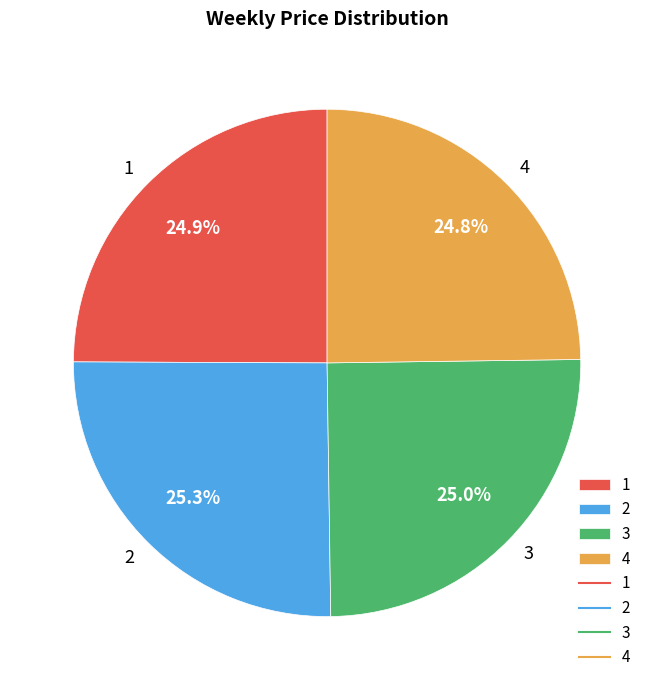

To the nearest percent, what is the combined percentage of 3 and 2?

50%